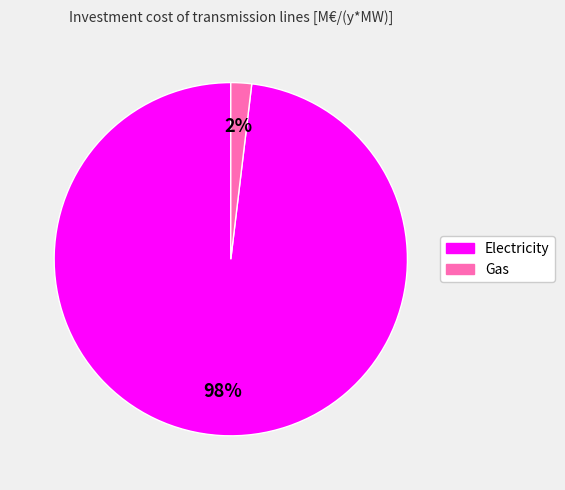

Combined, do Electricity and Gas account for over 50%?

Yes